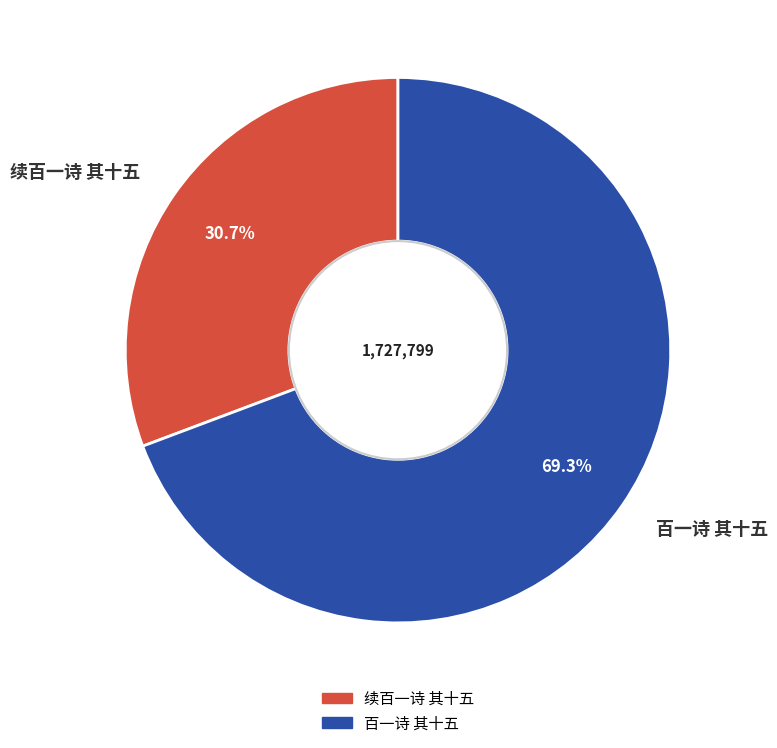

How many slices are in this pie chart?

2